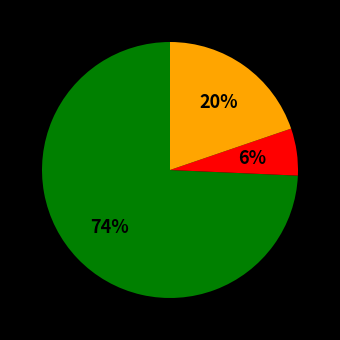

To the nearest percent, what is the difference between the largest and smallest slice percentages?

68%